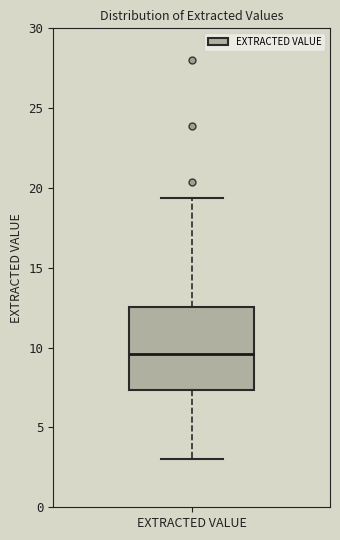

Where does the median line of the box for EXTRACTED VALUE sit on the y-axis? The values are not printed on the chart, so give them approximately, as read against the axis.

9.5